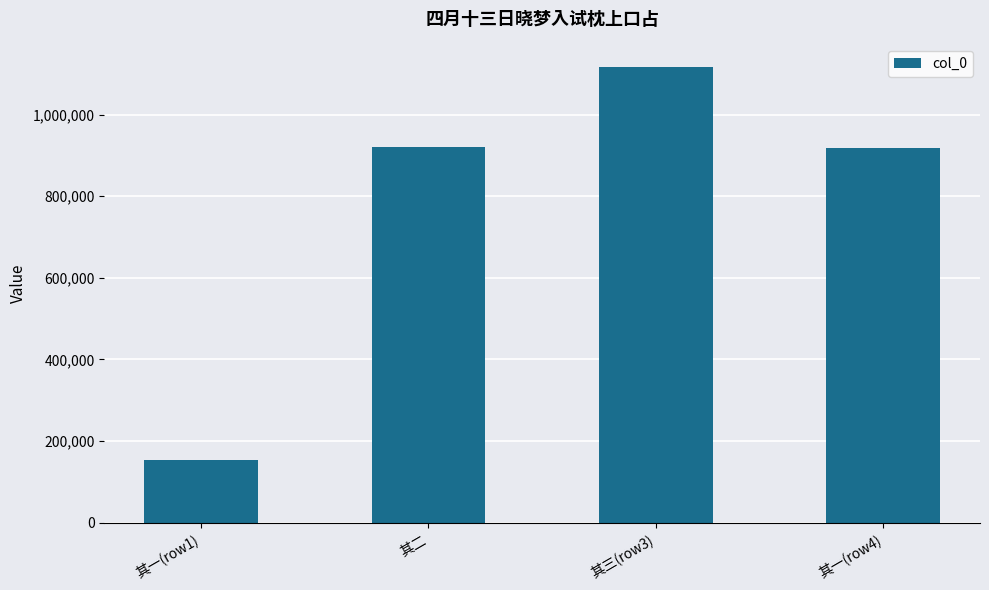

True or false: the data shows 1116424 at 其三(row3).

True